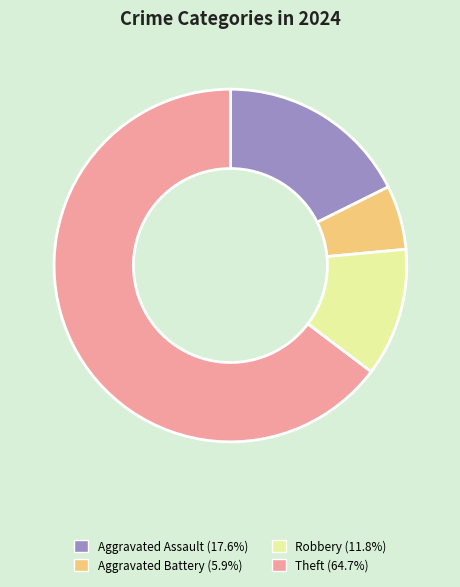

Rank the categories by value from highest to lowest.

Theft, Aggravated Assault, Robbery, Aggravated Battery